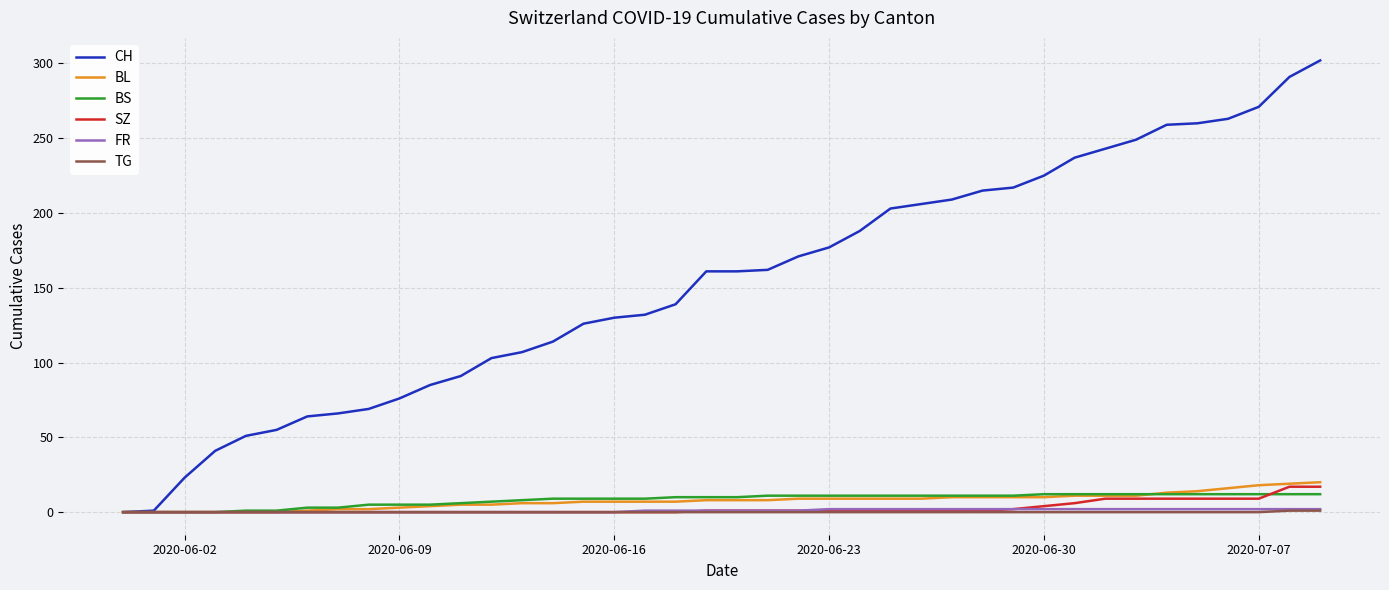

Which series has the largest total across all categories?

CH